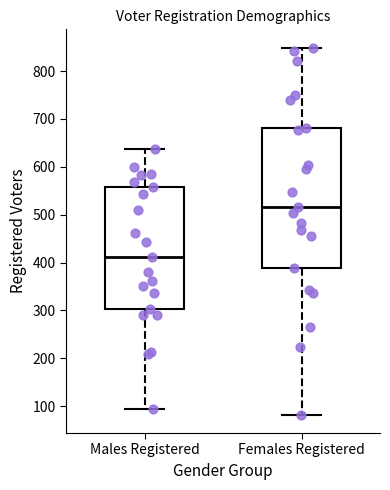

Which box's median line is the highest?

Females Registered